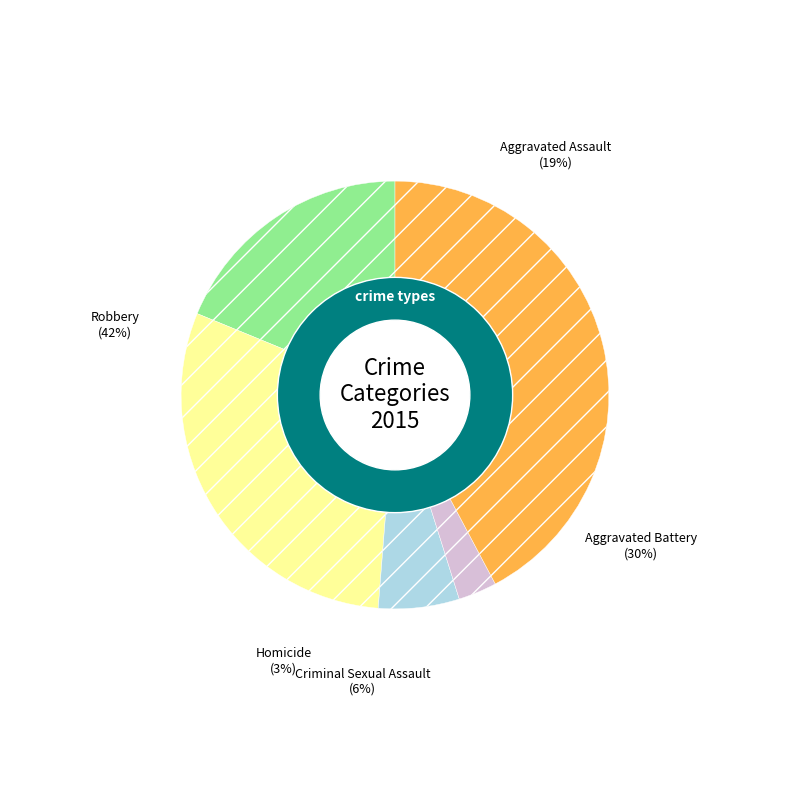

Which has a higher value, Homicide or Aggravated Assault?

Aggravated Assault